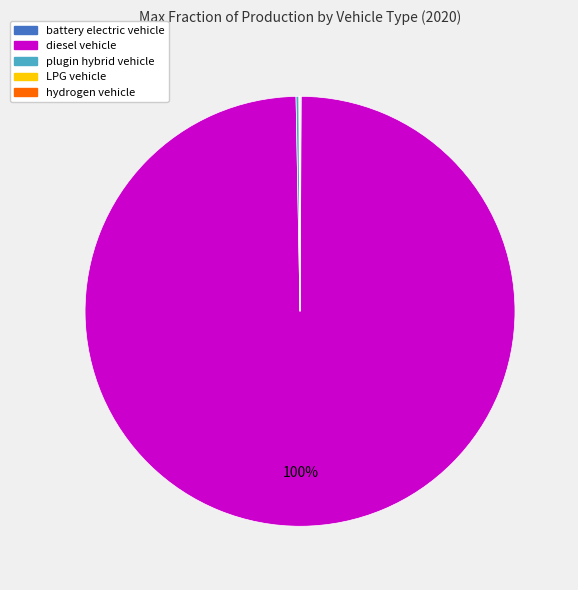

Is there a majority slice in this chart?

Yes